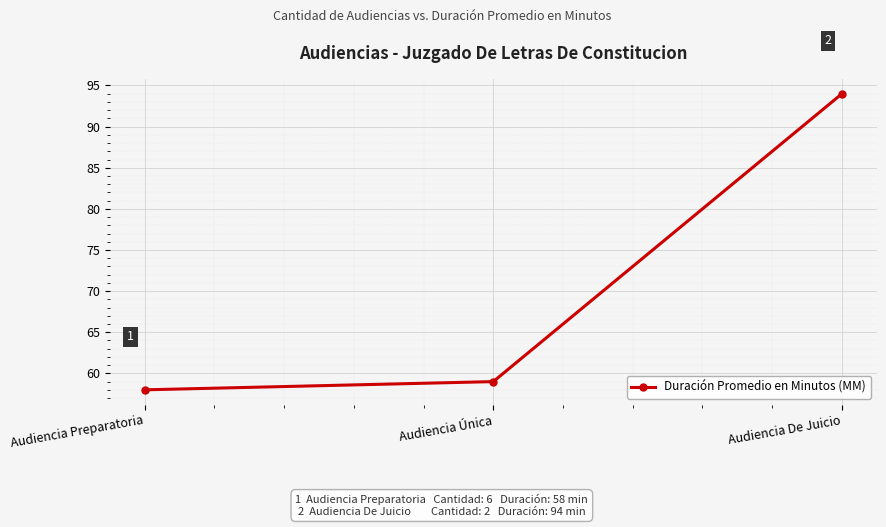

What is the smallest value displayed?

58